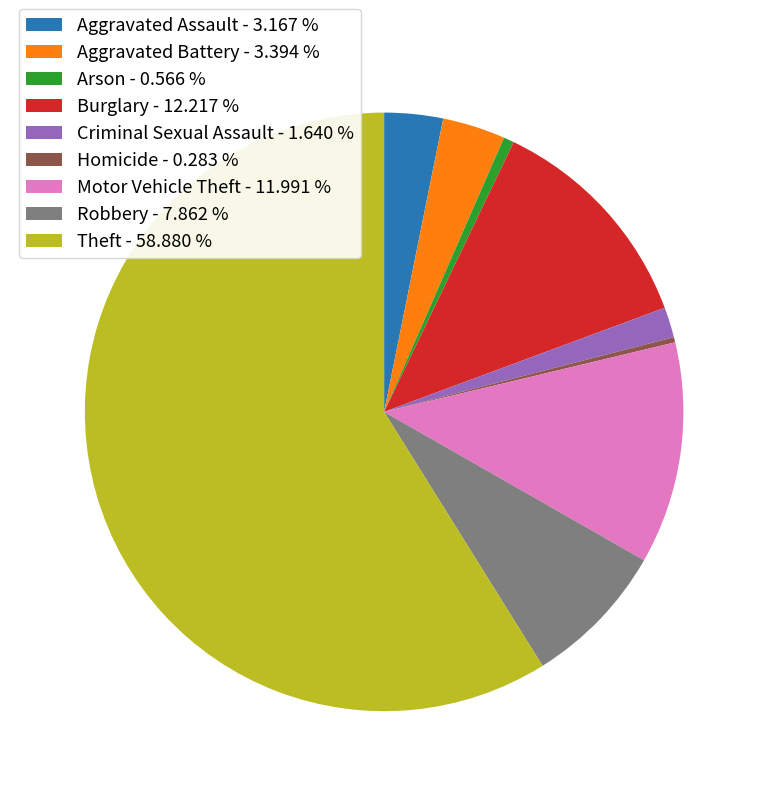

Count the number of slices in the pie.

9